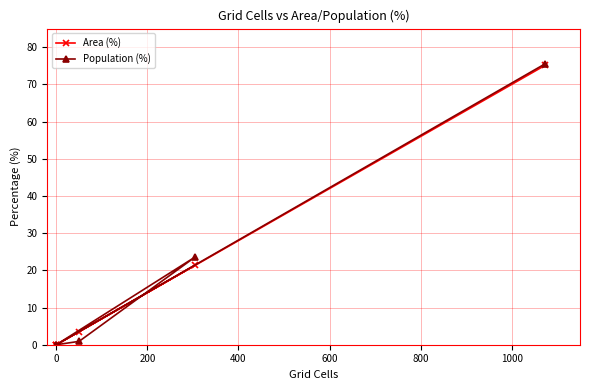

After their last crossing, which series has the higher values: Area (%) or Population (%)?

Population (%)